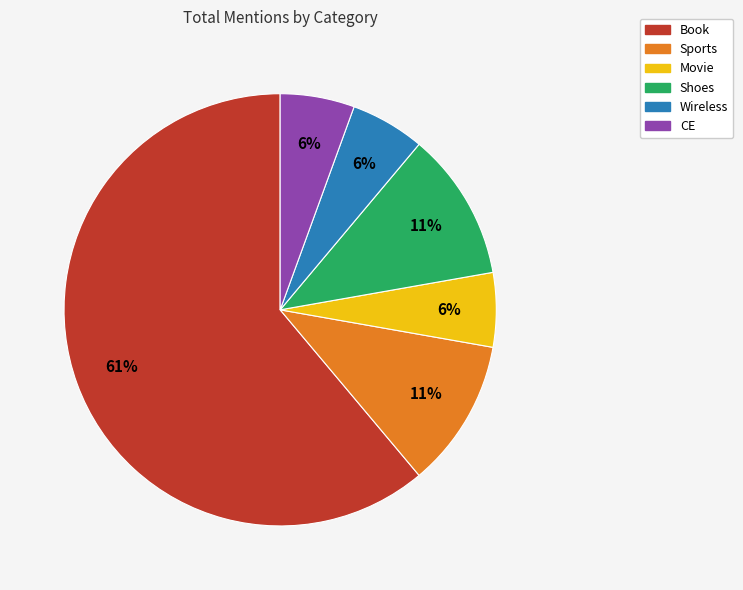

Approximately how many times larger is the value at CE compared to Book?

0.1